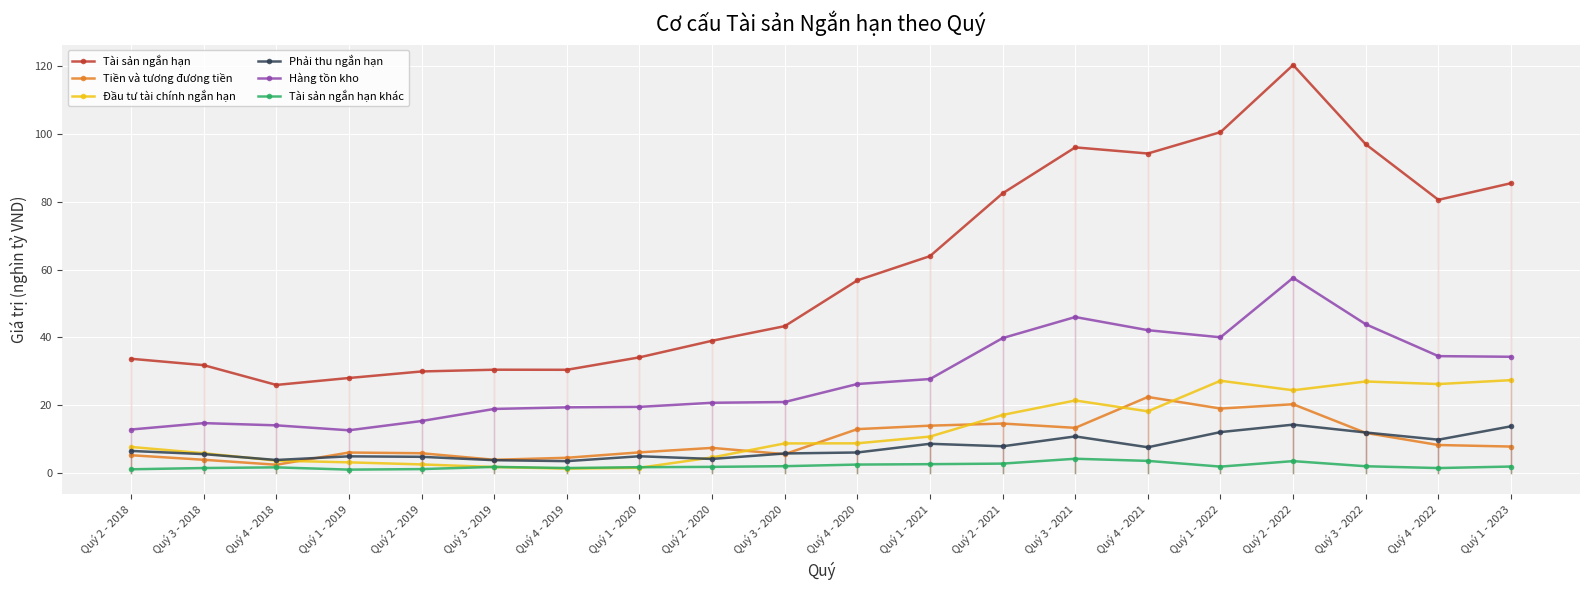

True or false: Tiền và tương đương tiền and Hàng tồn kho cross at least once.

False